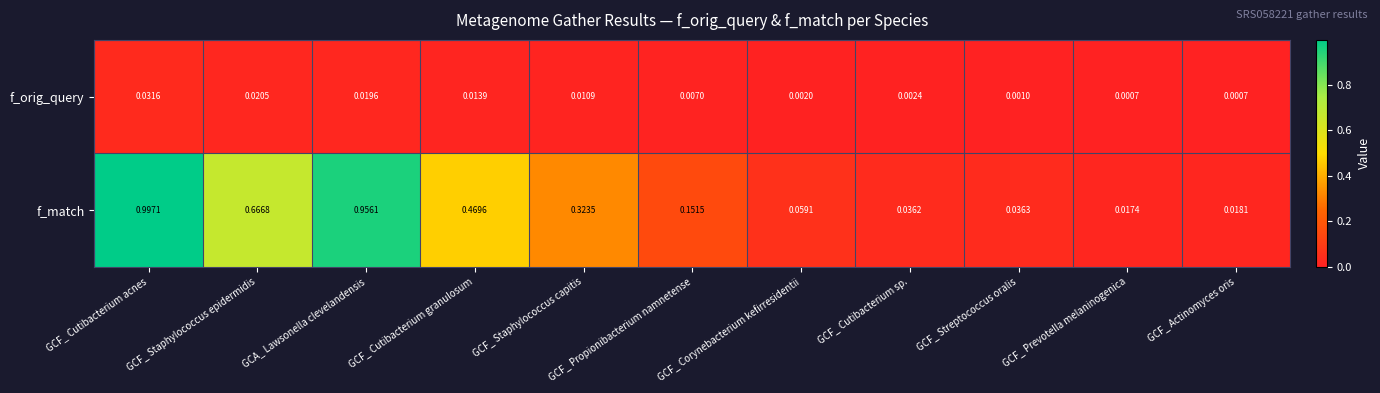

At which category is the sum across all series the highest?

GCF_ Cutibacterium acnes